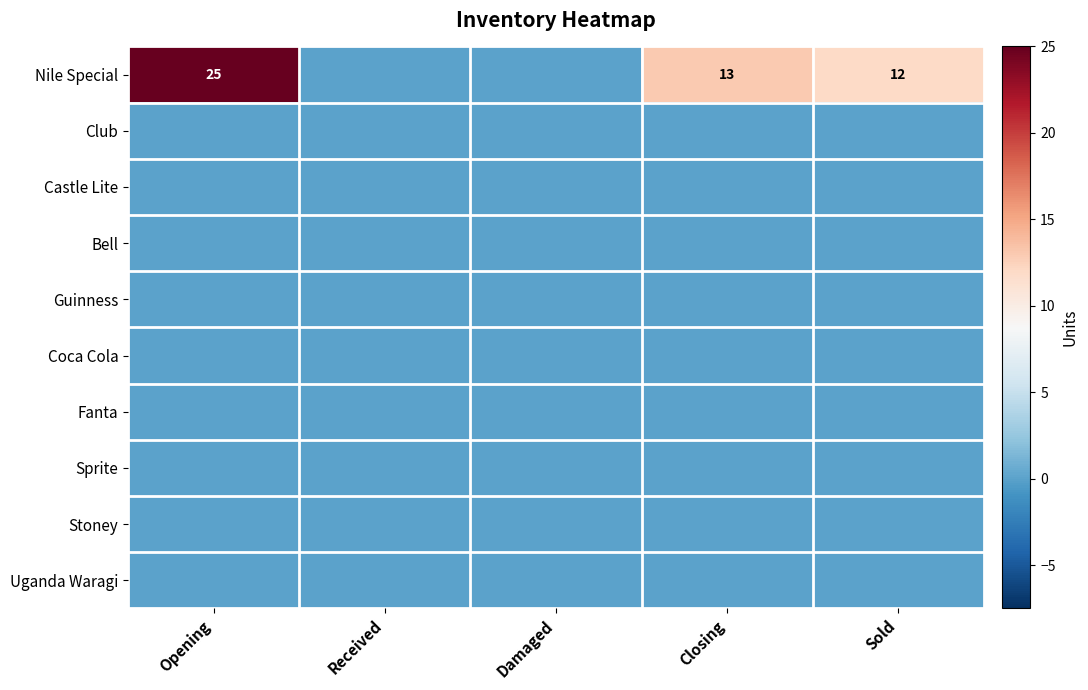

The value of Nile Special at Sold is 17. True or false?

False